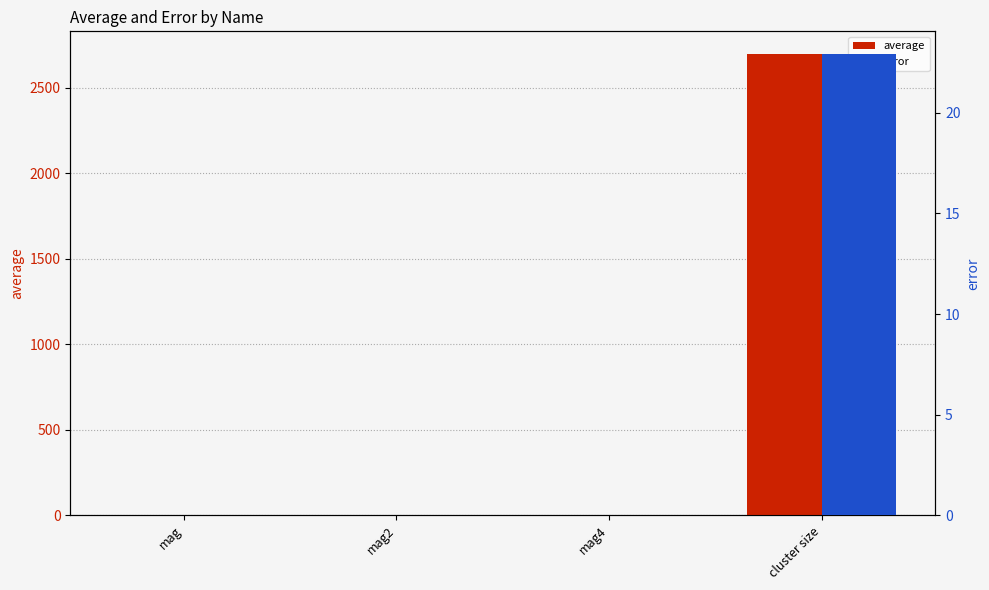

What position from the left is mag4?

3